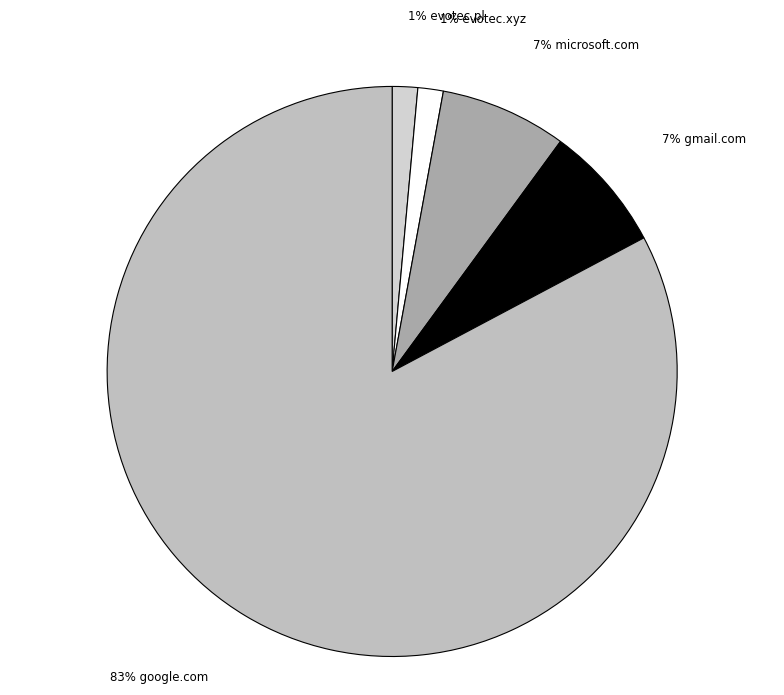

To the nearest percent, what is the average slice percentage?

20%